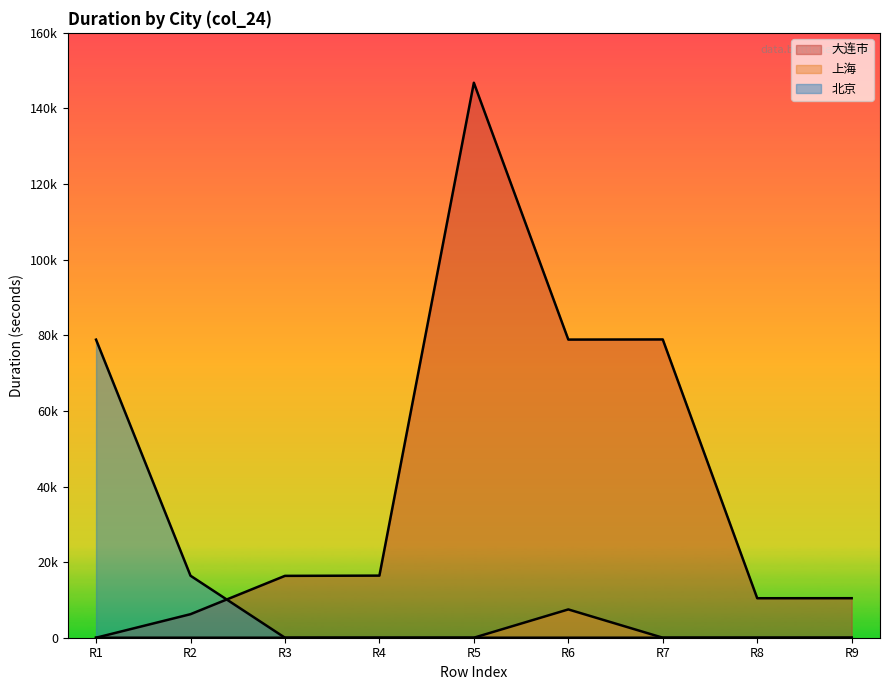

List the series in order of their peak value, highest first.

大连市, 北京, 上海